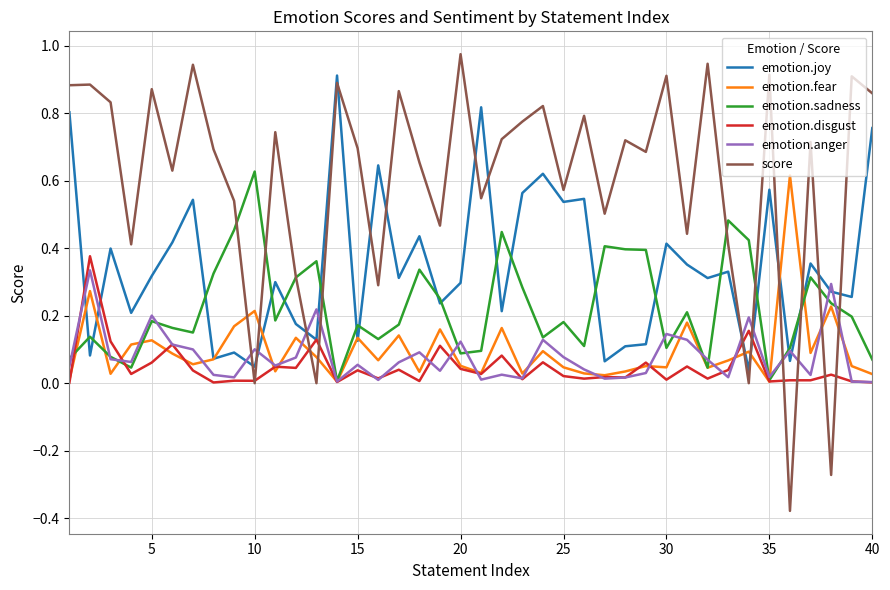

True or false: emotion.disgust and emotion.joy intersect in this chart.

True